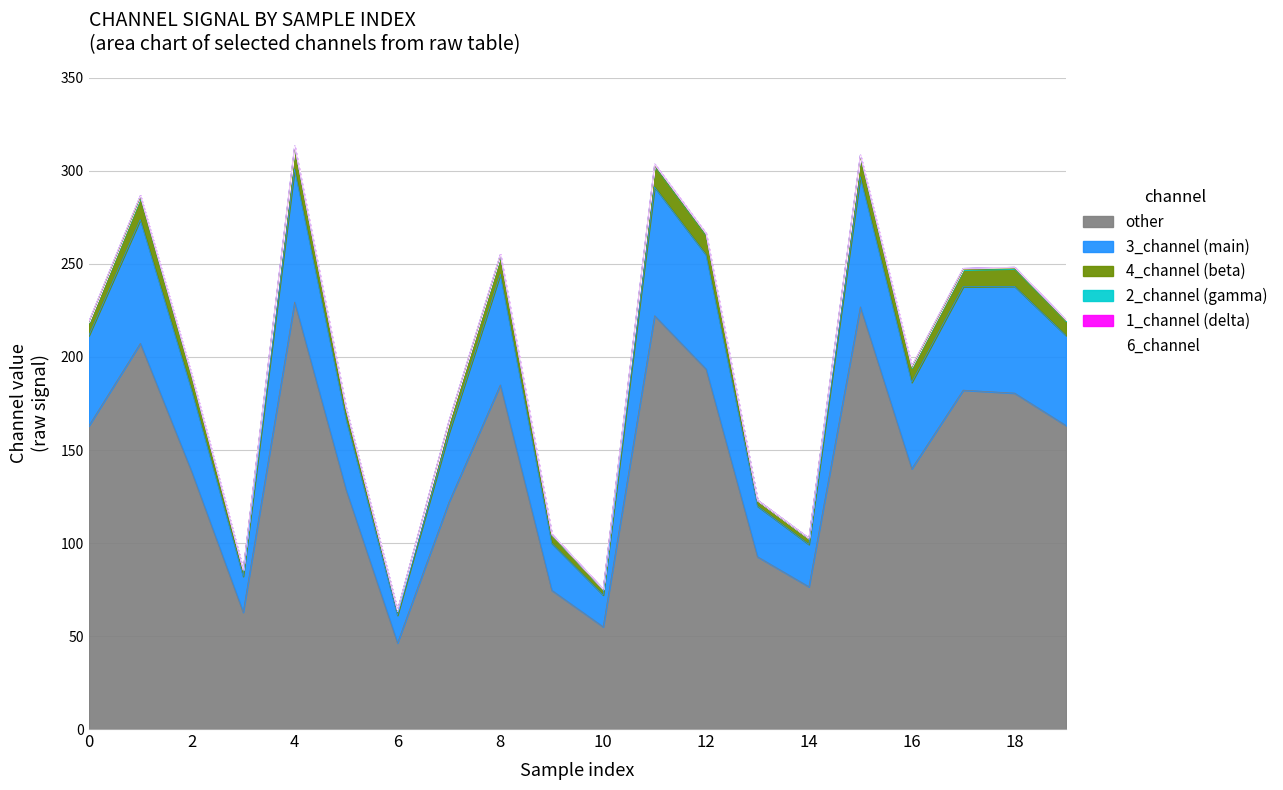

At which category is the sum across all series the highest?

4